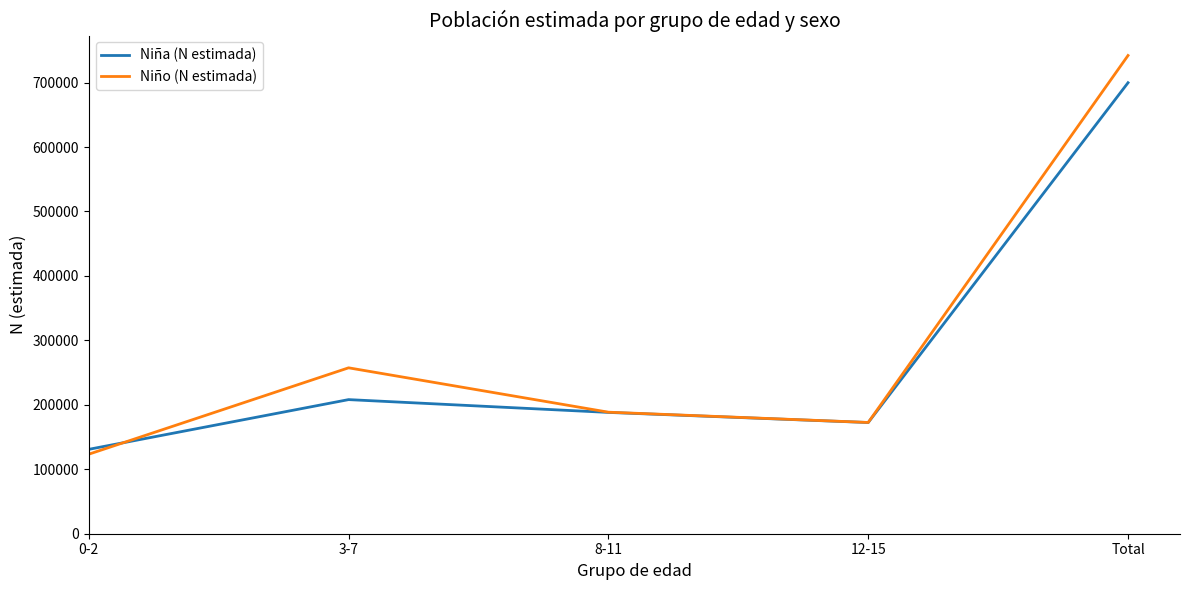

At which label does Niño (N estimada) reach its minimum?

0-2